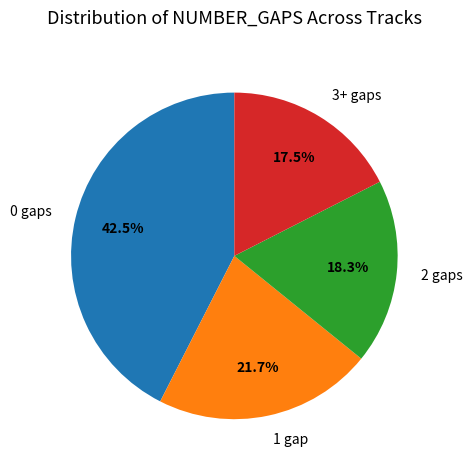

True or false: 2 gaps accounts for 18% of the total.

True